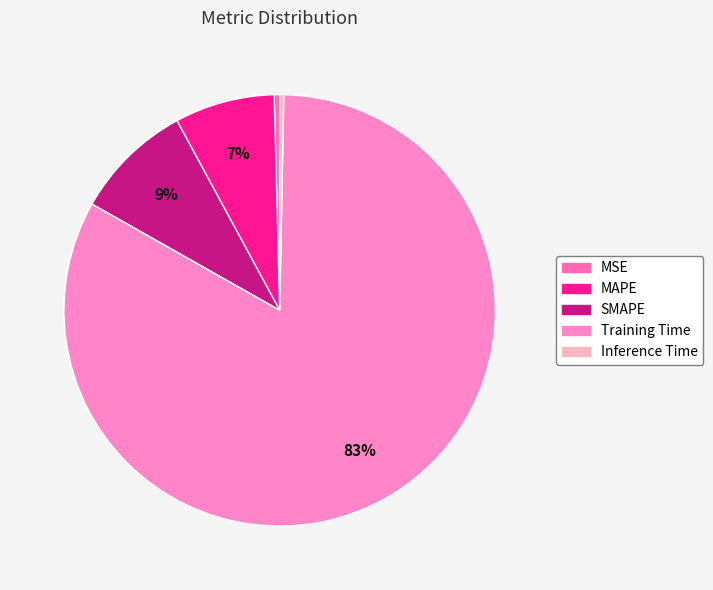

What is the change in value from MAPE to Inference Time?

-0.3